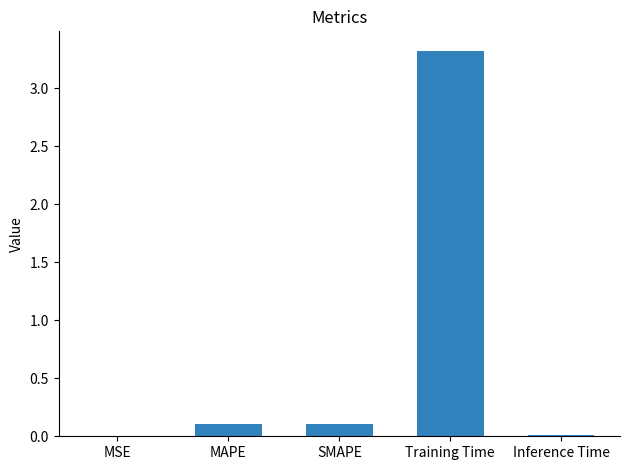

How many categories are shown in the chart?

5